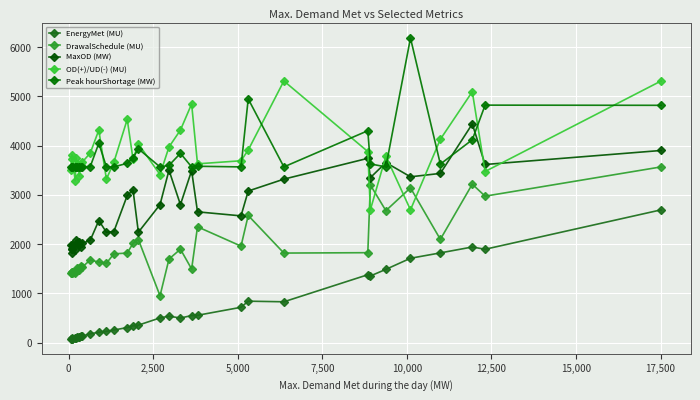

How many lines are shown in the chart?

5